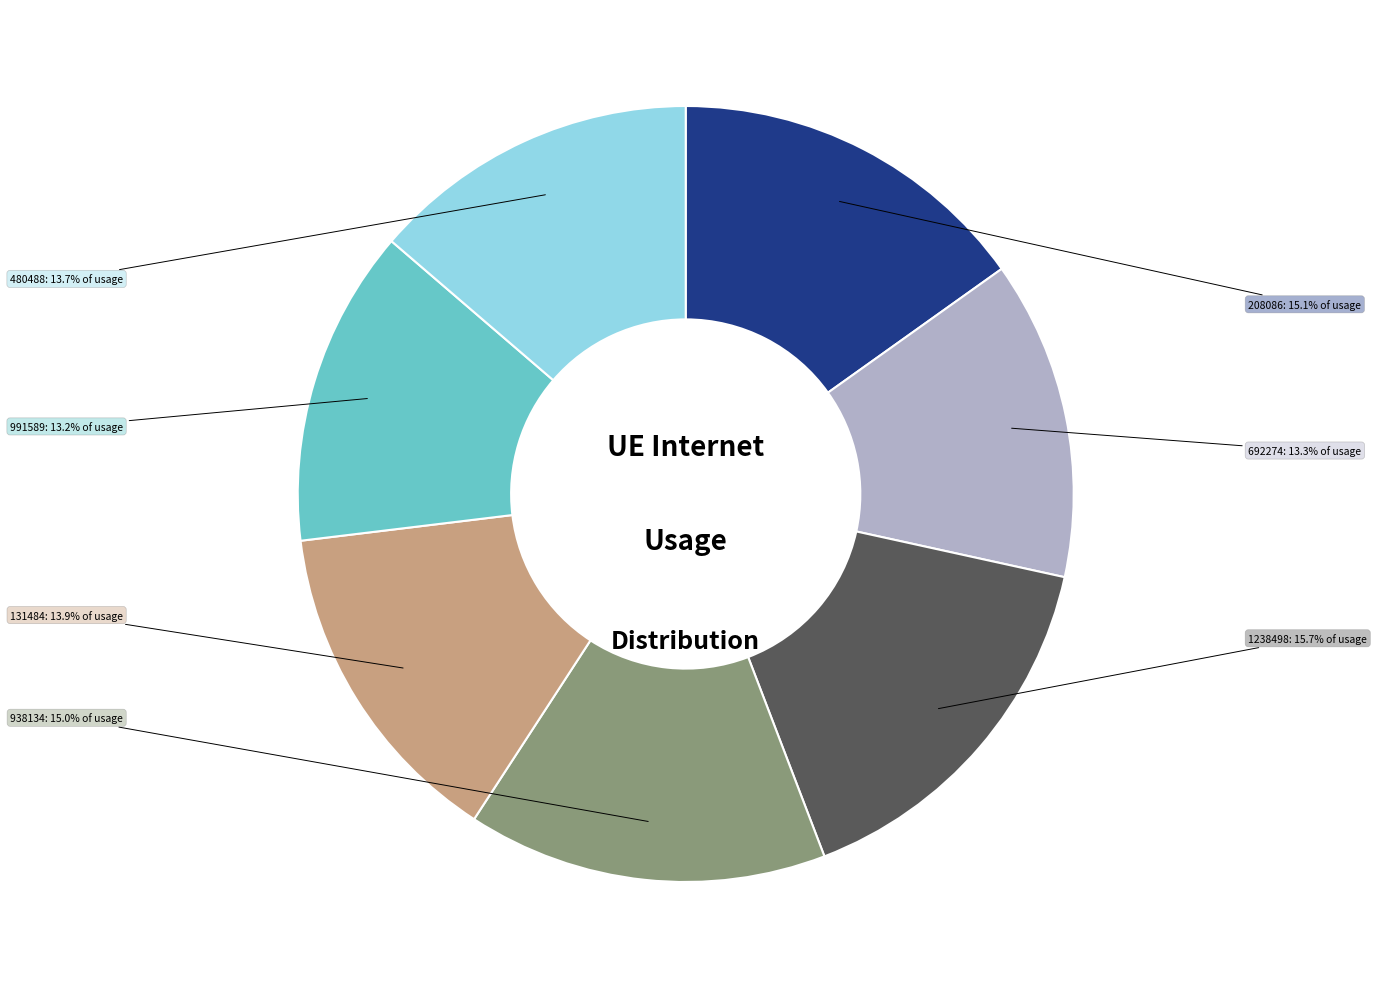

Does any single category account for the majority?

No